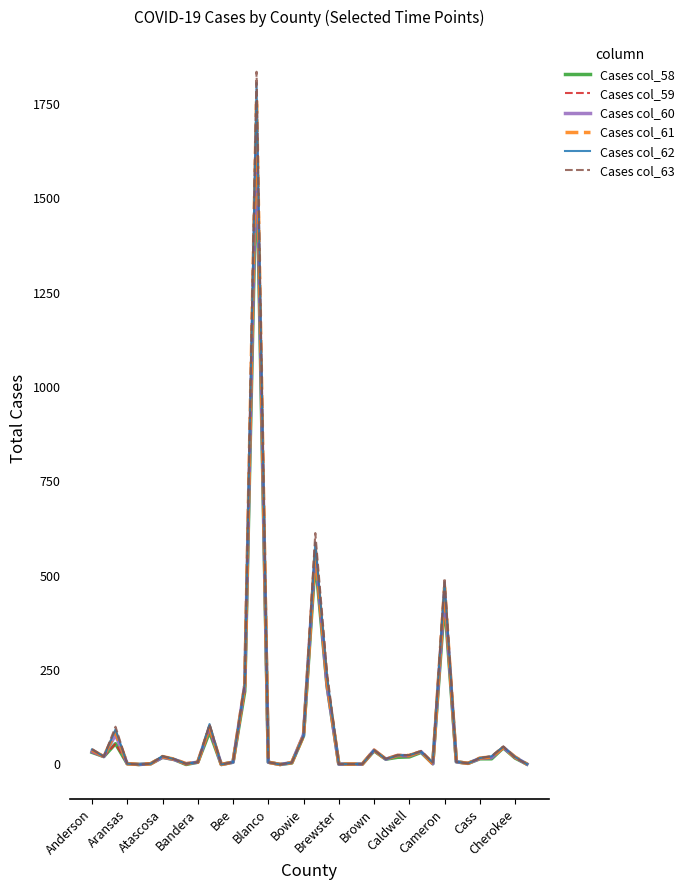

What is the sum of all Cases col_62 values?

3983